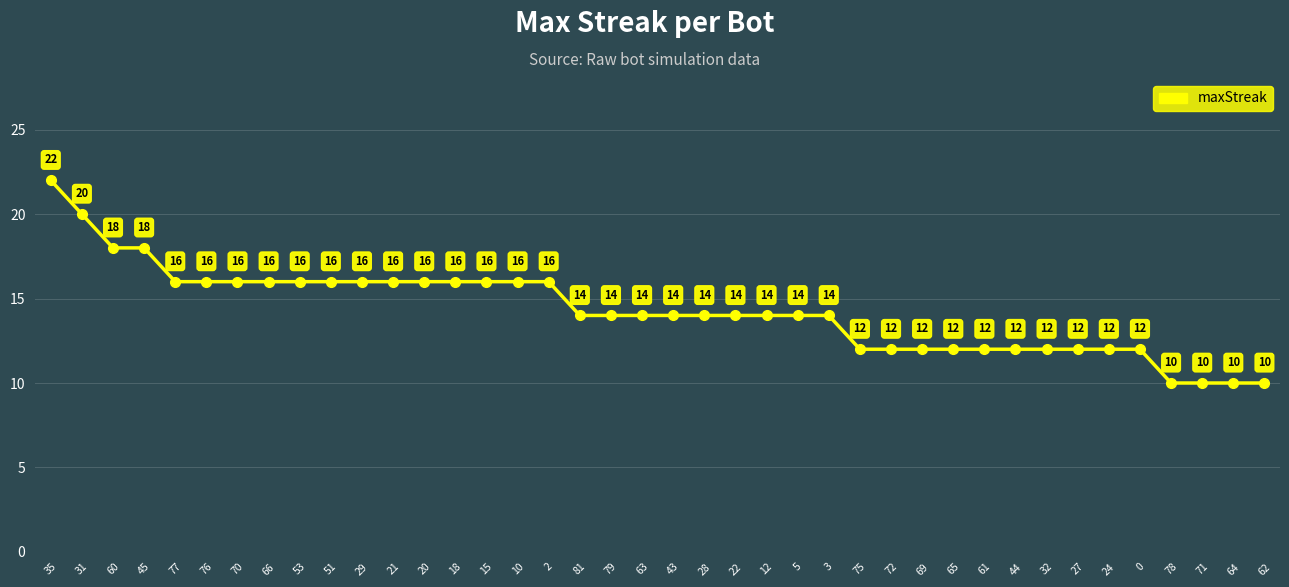

What is the minimum value shown in the chart?

10